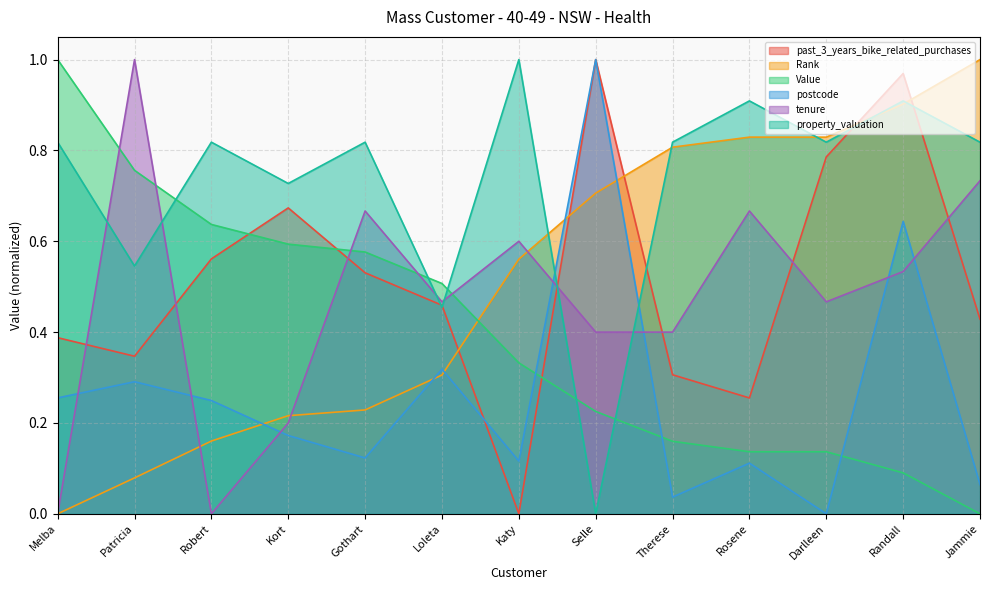

How many lines are shown in the chart?

6